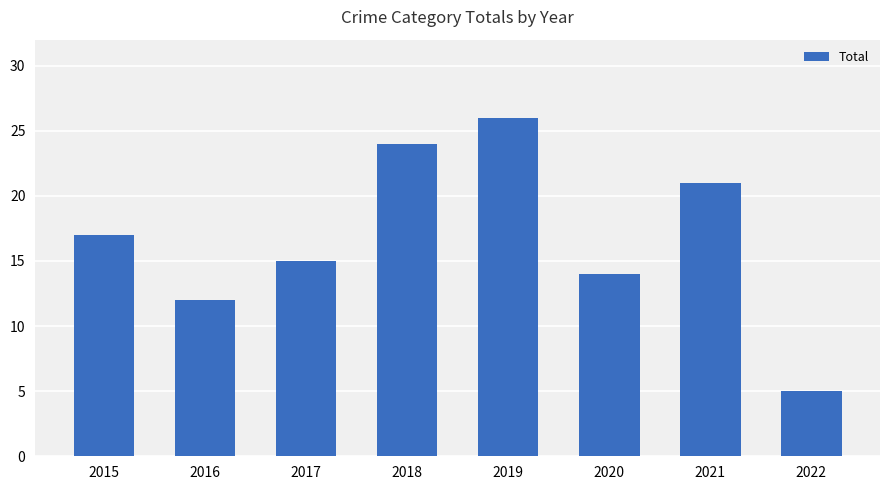

List the labels in order of value, smallest first.

2022, 2016, 2020, 2017, 2015, 2021, 2018, 2019